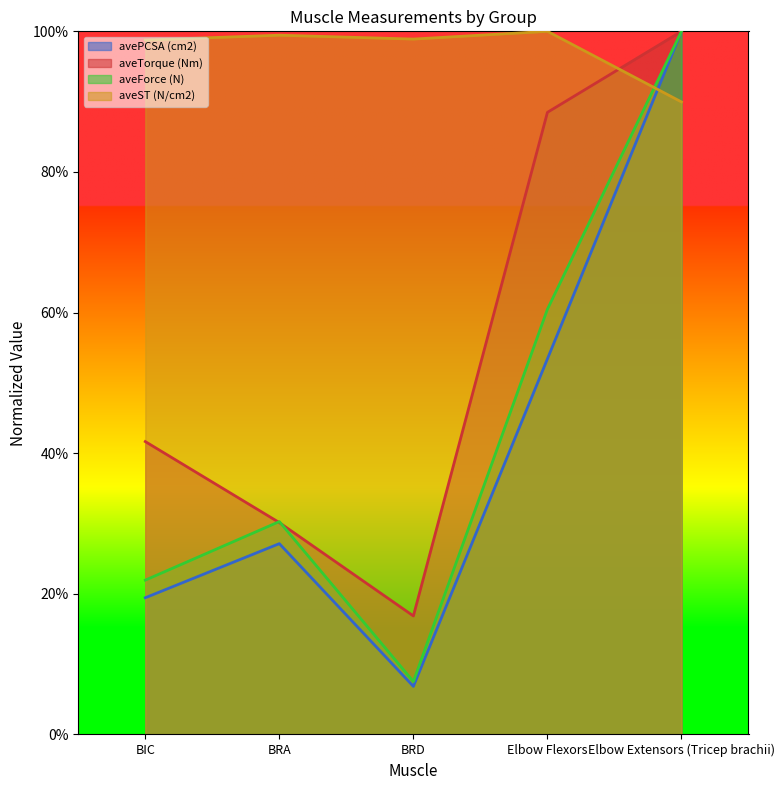

True or false: aveForce (N) and avePCSA (cm2) cross at least once.

False